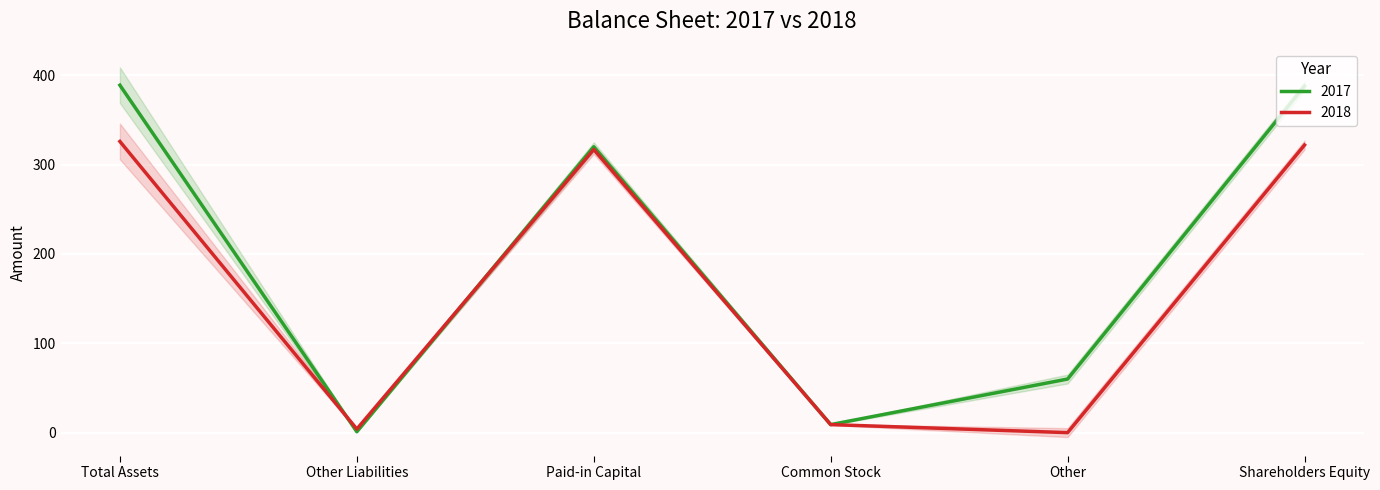

What are all the series names shown in the legend?

2017, 2018